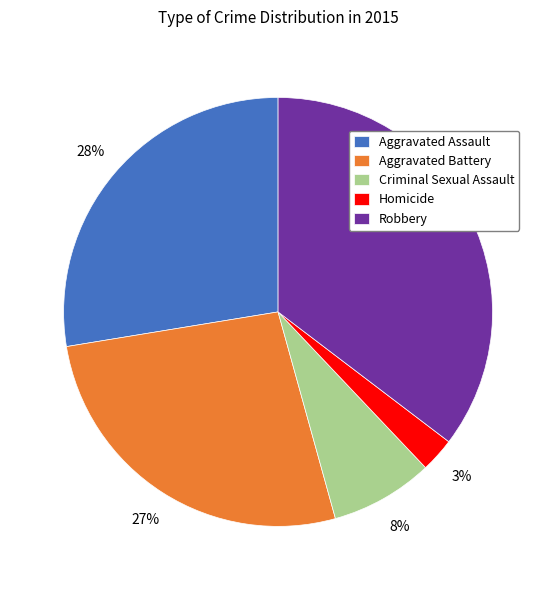

Approximately how many times larger is the value at Robbery compared to Aggravated Battery?

1.3